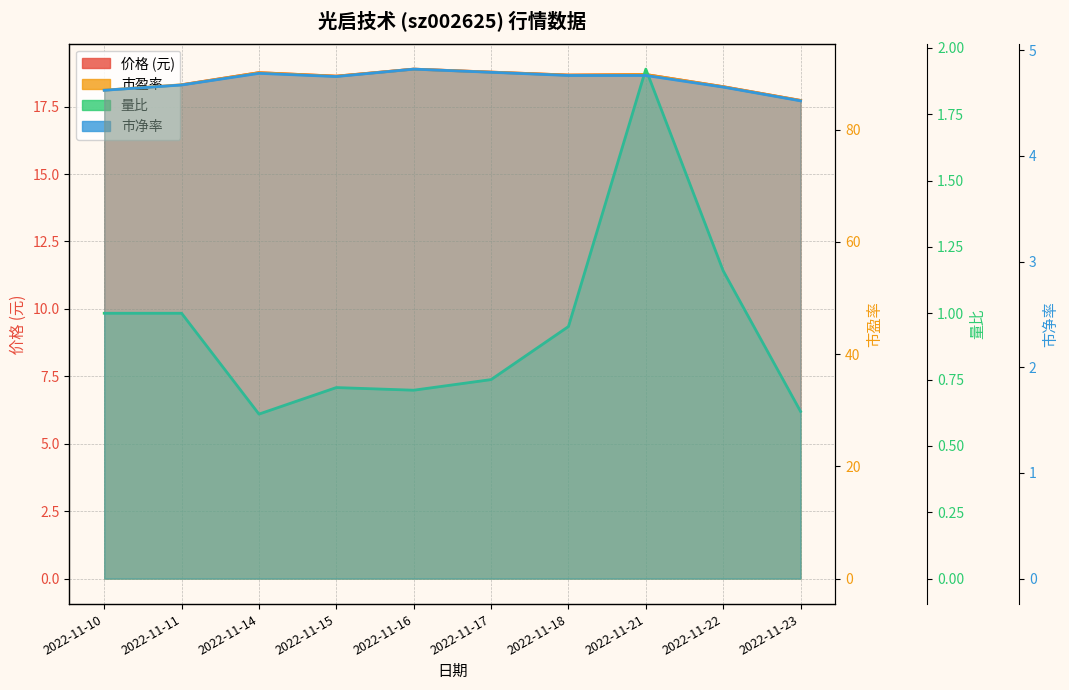

Rank the series by their maximum value, from highest to lowest.

市盈率, 价格, 市净率, 量比